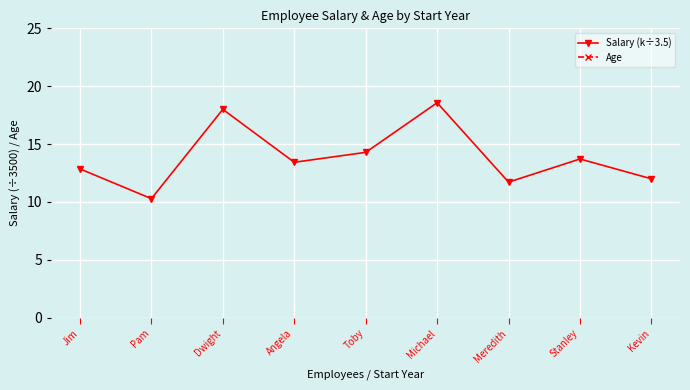

How many data points in Age are less than 31?

3